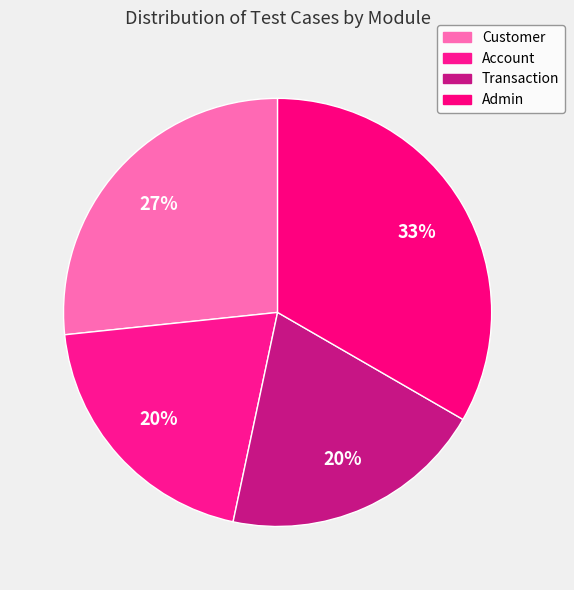

How many segments does this pie chart have?

4